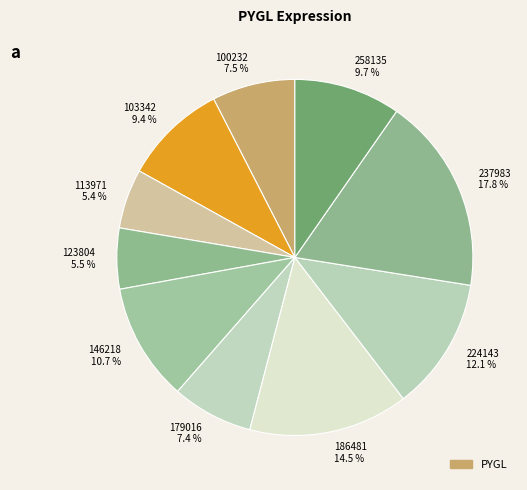

The 113971 slice represents 1% of the pie. True or false?

False